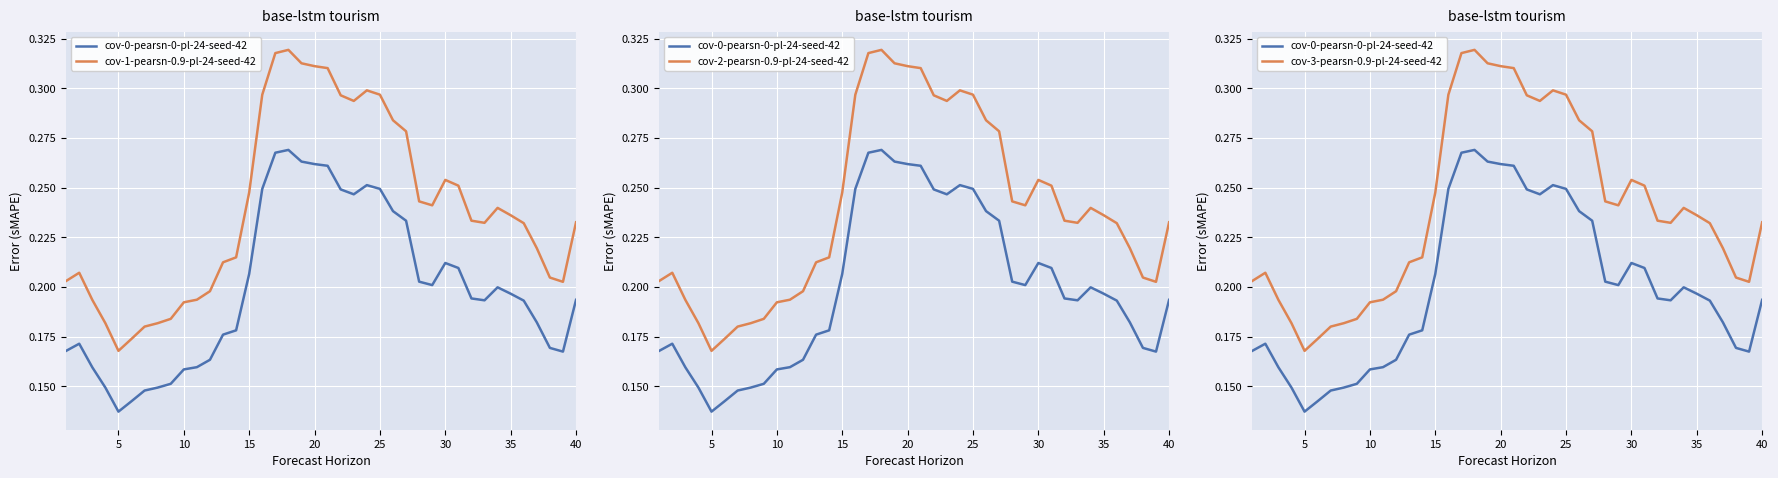

How many cov-2-pearsn-0.9-pl-24-seed-42 values are between 0 and 1?

40